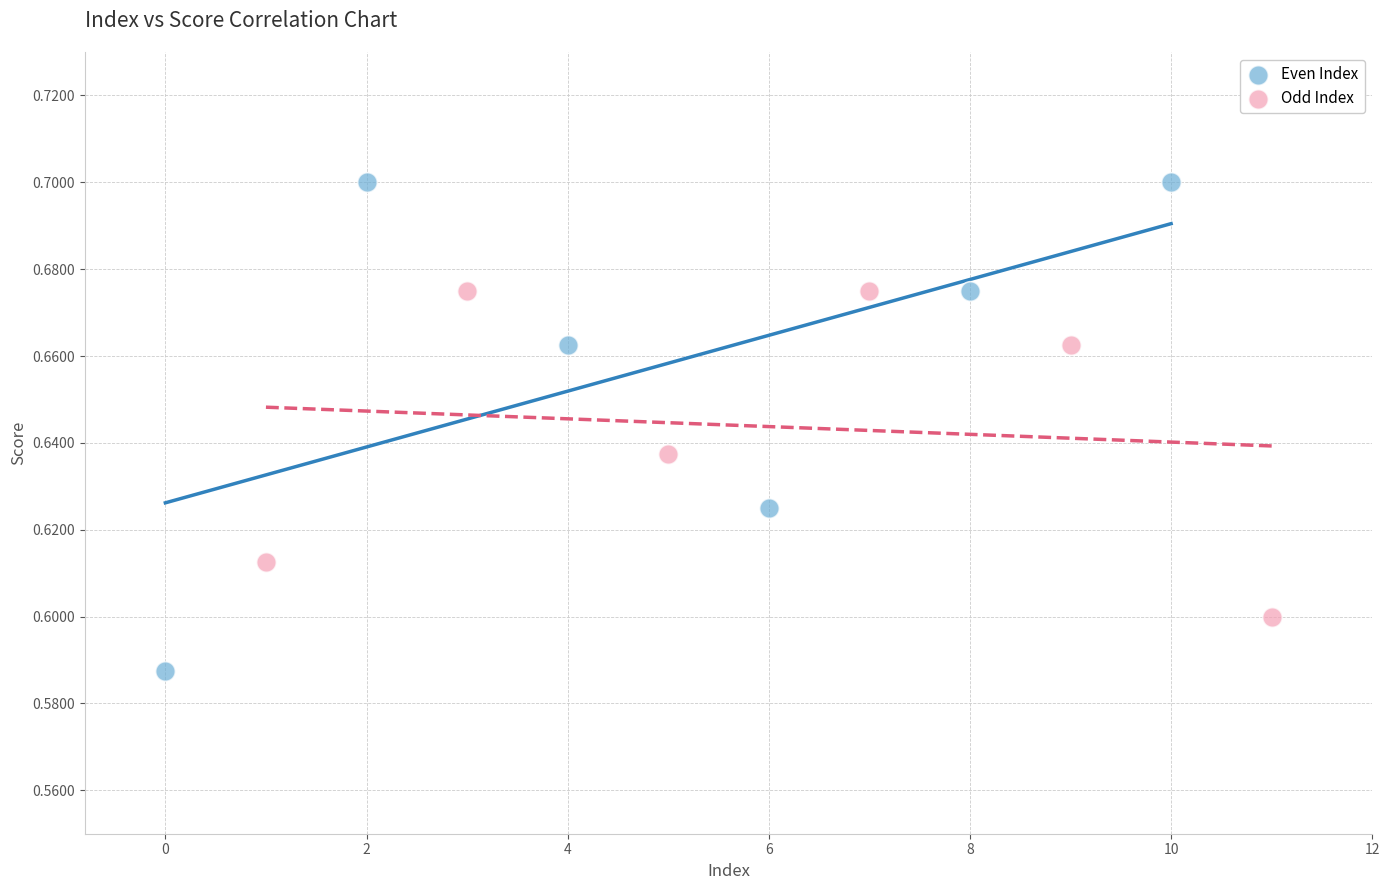

Which series reaches the minimum Y coordinate?

Even Index